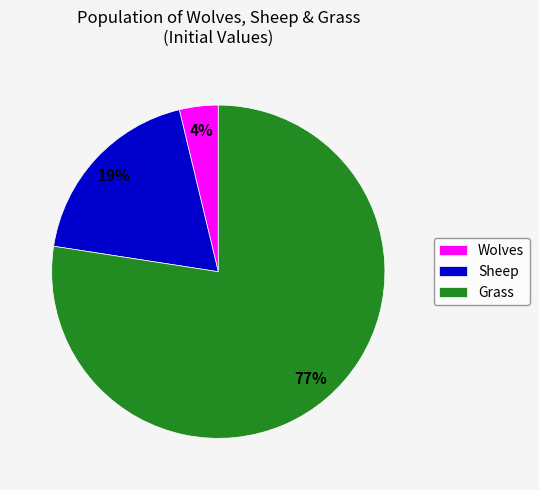

Rank the categories by value from lowest to highest.

Wolves, Sheep, Grass